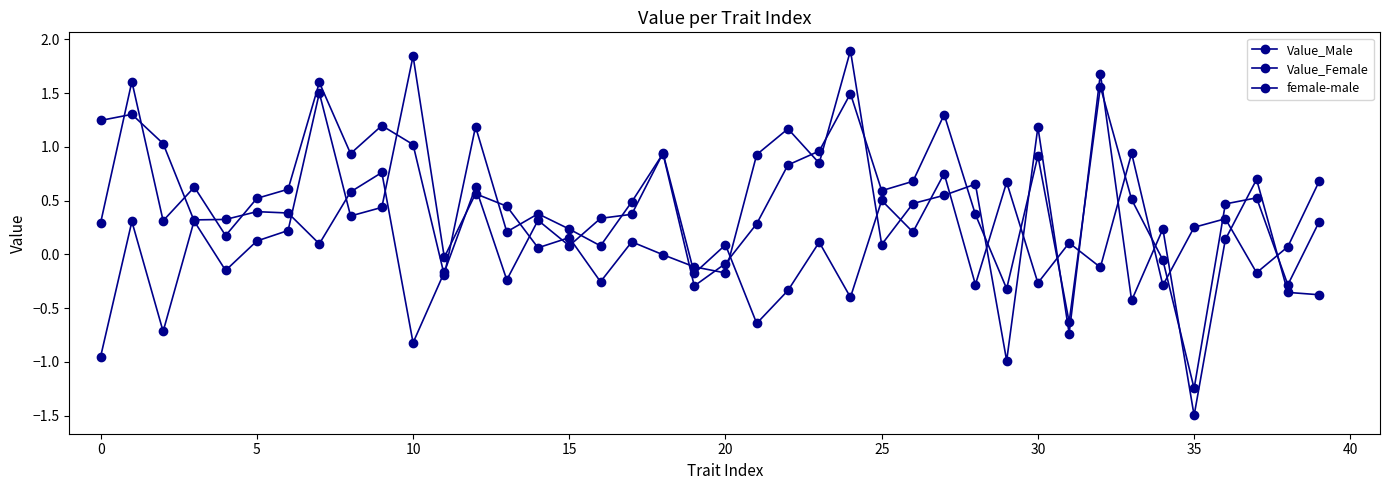

Which series has the largest range (max minus min)?

Value_Male